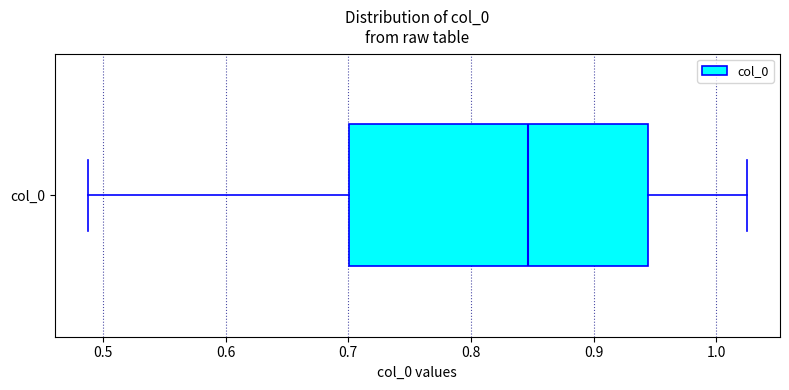

Transcribe this box plot: give where the median line is, the range the box spans, and where the two whiskers end, as read against the x-axis. The values are not printed on the chart, so give them approximately, as read against the axis.

median 0.85, box 0.70 to 0.94, whiskers 0.49 to 1.02